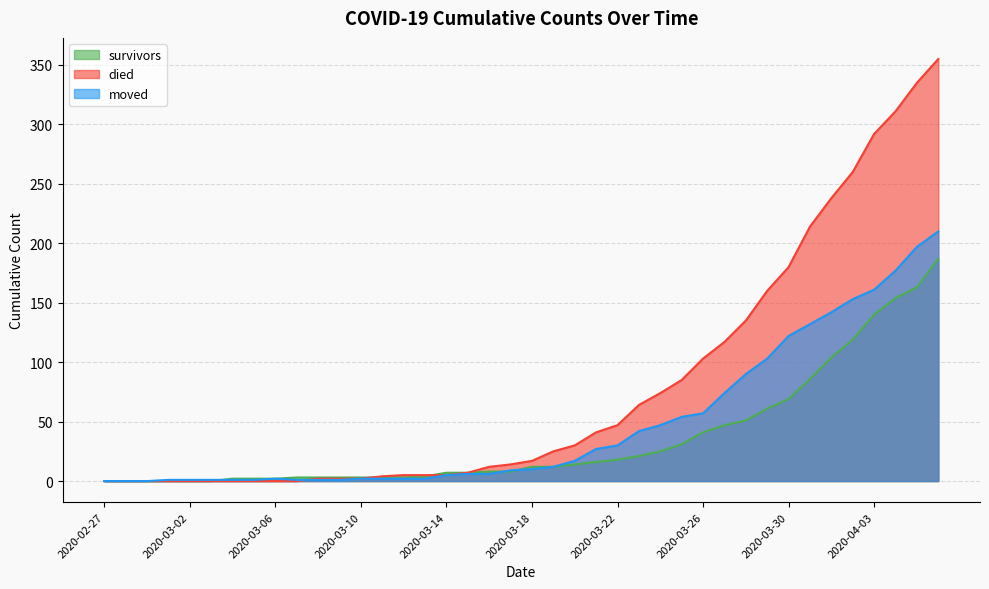

Where is moved nearest to the value 105?

2020-03-29